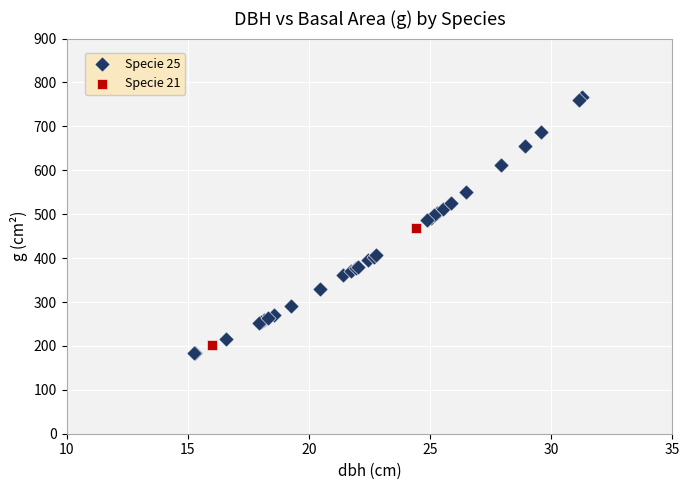

What are all the series names shown in the legend?

Specie 25, Specie 21